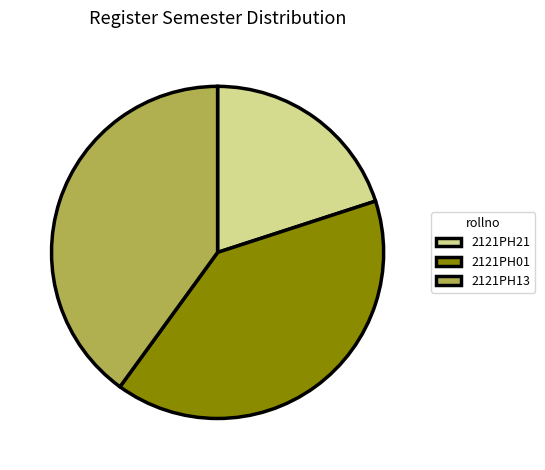

Is it true that 2121PH21 is 28% of the pie?

False